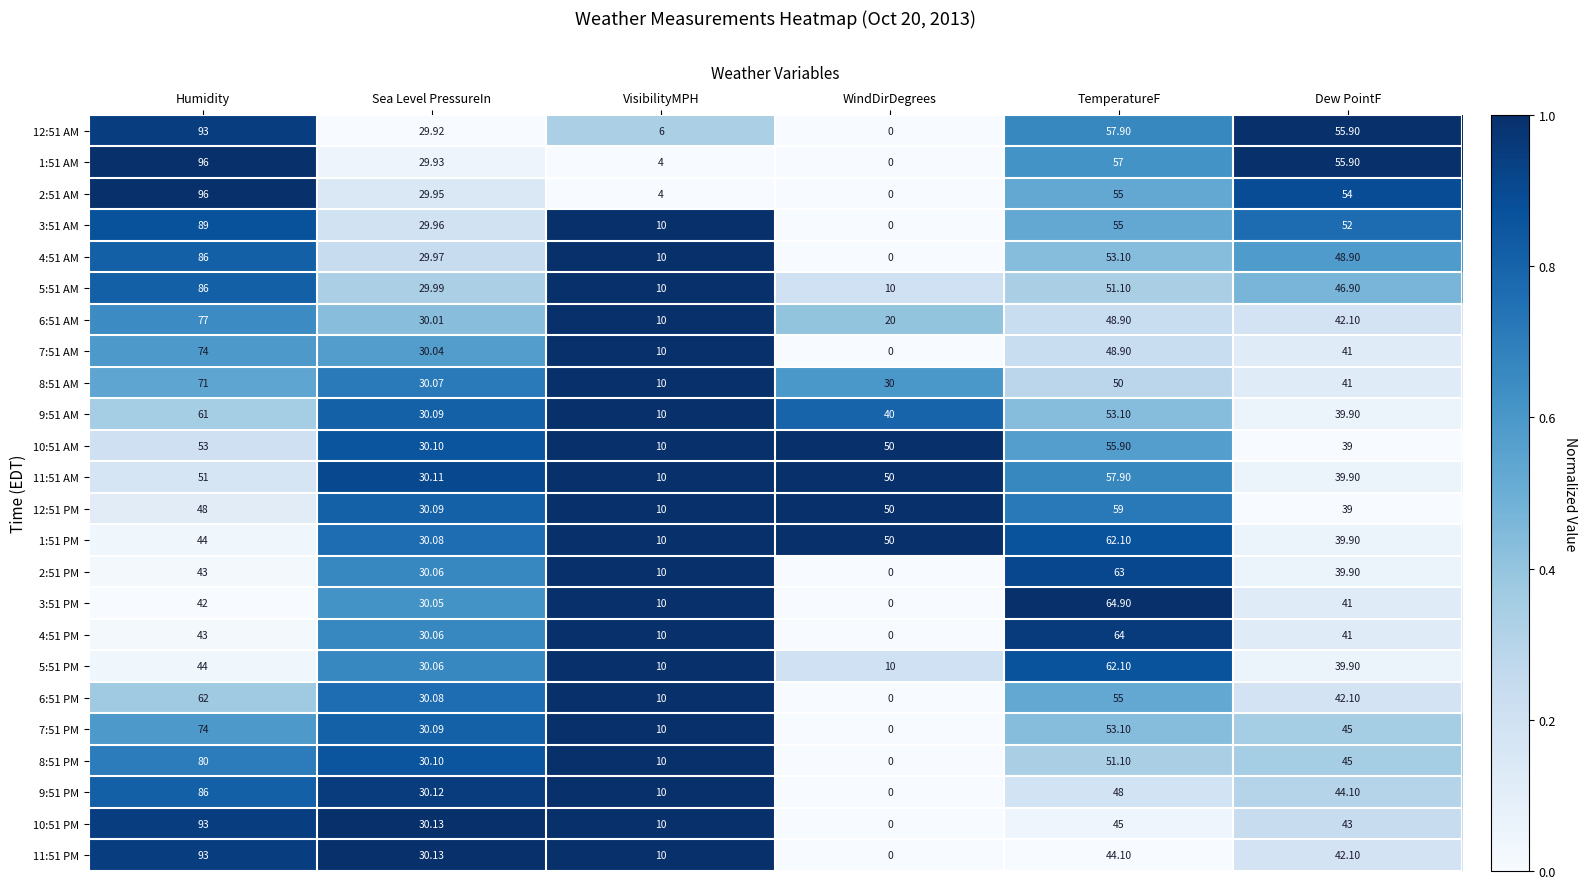

At which label does 12:51 AM reach its minimum?

WindDirDegrees